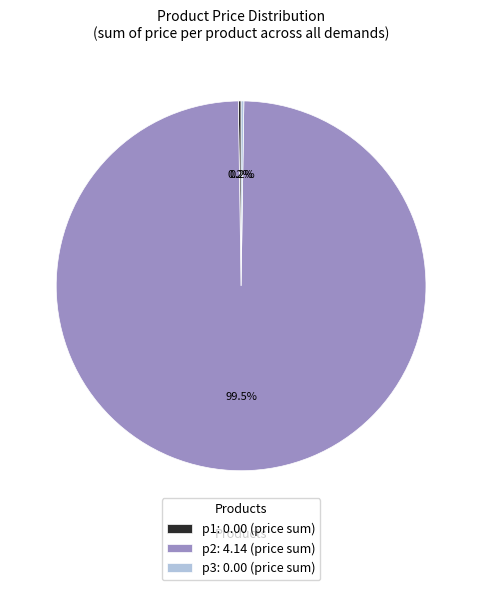

Is p2: 4.14 (price sum) the majority of the pie?

Yes